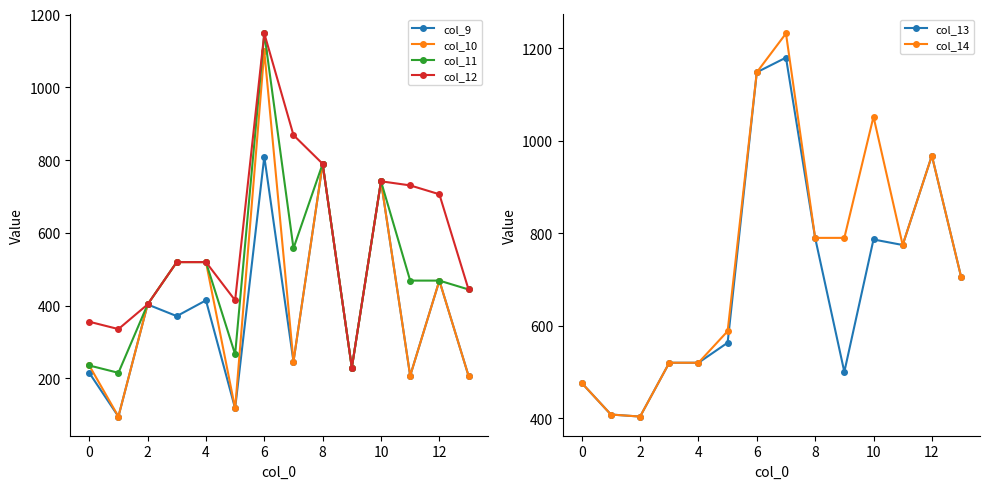

What is the sum of all col_14 values?

10374.1